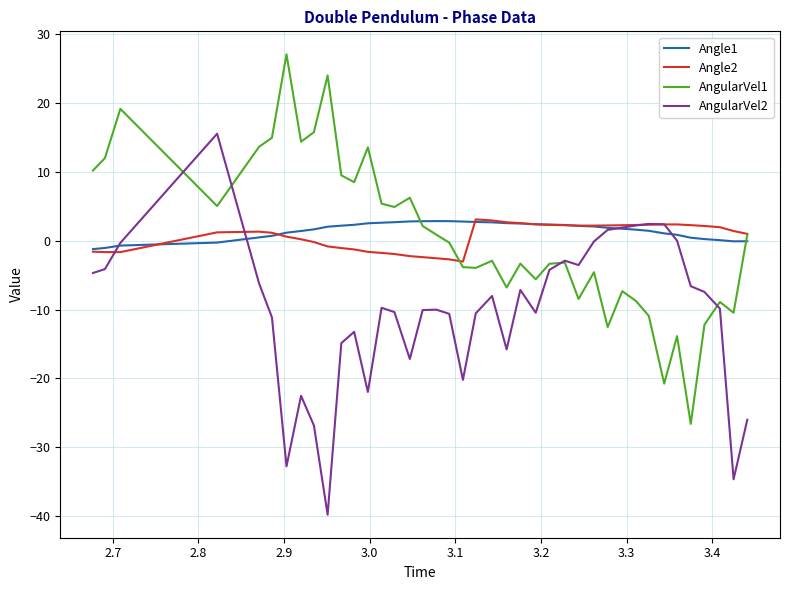

What is the minimum value for AngularVel2?

-39.8